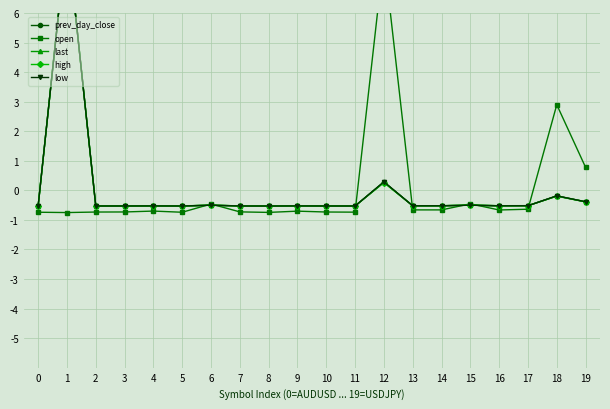

At which category does the chart reach its peak across all series?

1